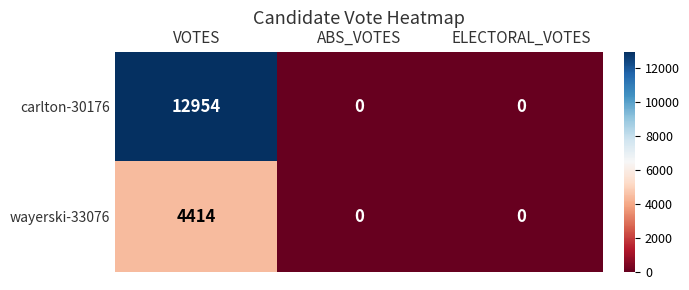

What is the maximum value for wayerski-33076?

4414